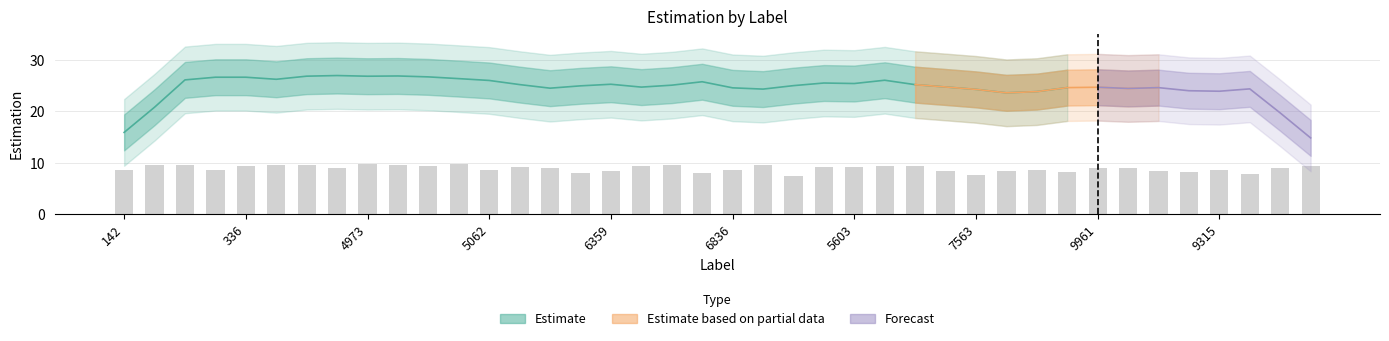

How many categories are shown in the chart?

40